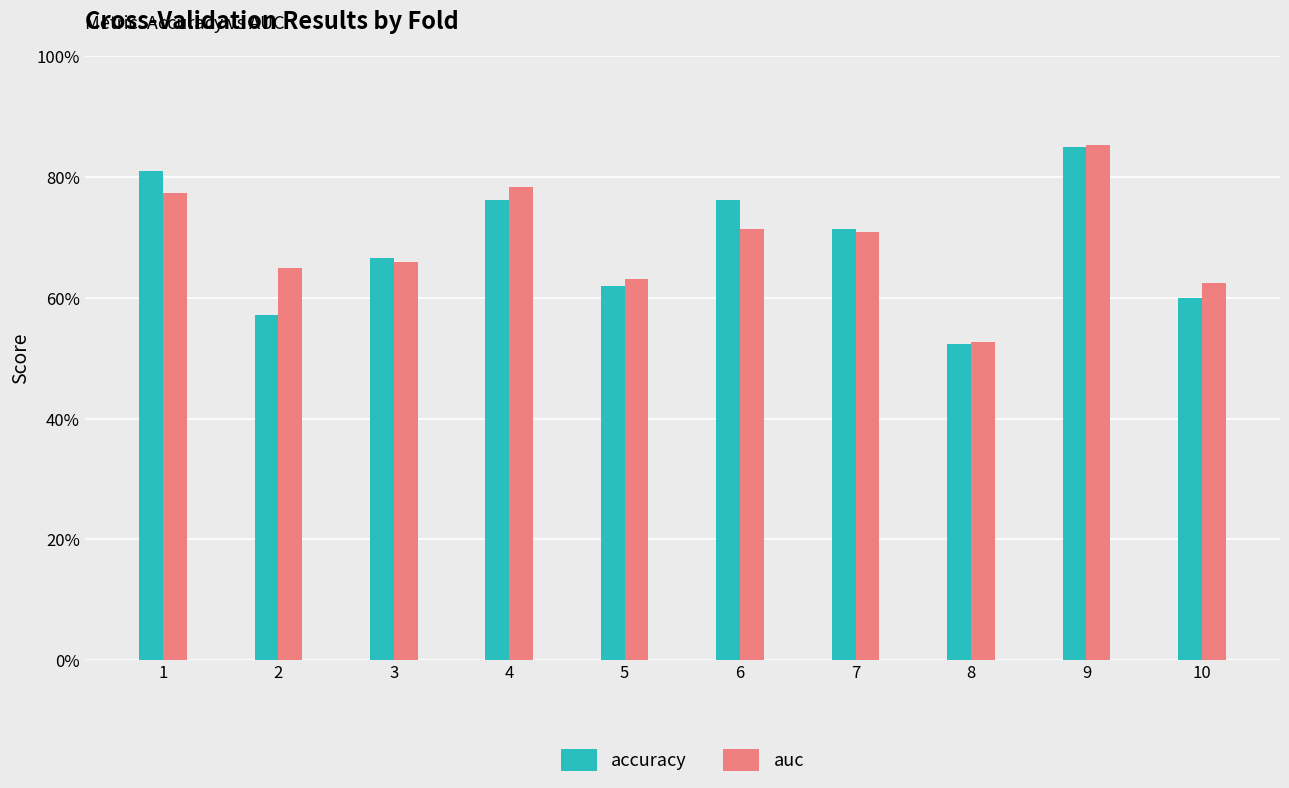

At how many categories does at least one series exceed 0?

10